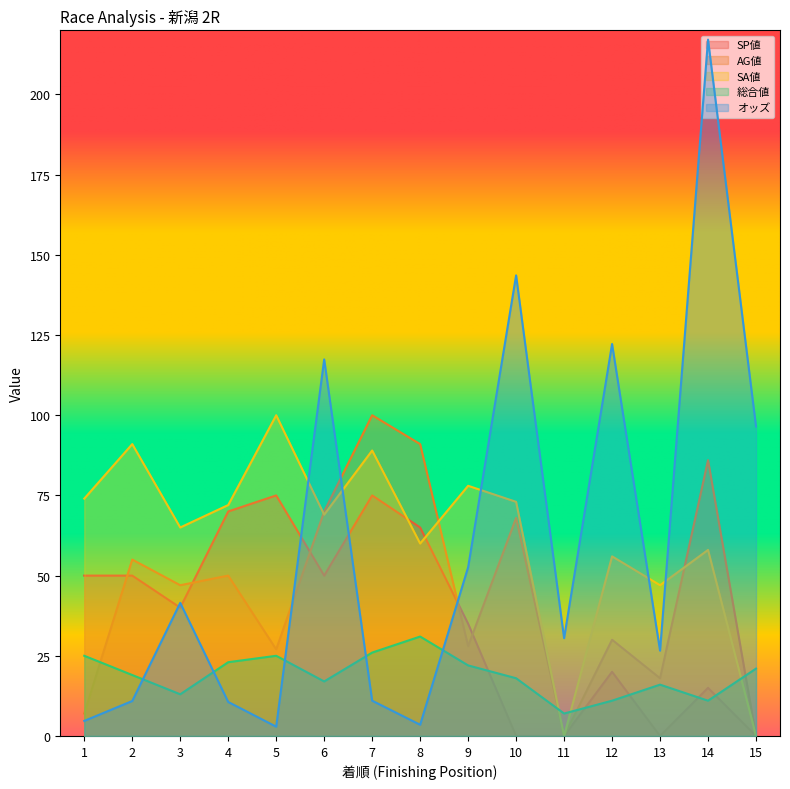

Reading left to right, list all the values displayed in this chart.

SP値: 1=50.0	2=50.0	3=40.0	4=70.0	5=75.0	6=50.0	7=75.0	8=65.0	9=35.0	10=0.0	11=0.0	12=20.0	13=0.0	14=15.0	15=0.0
AG値: 1=7.0	2=55.0	3=47.0	4=50.0	5=27.0	6=70.0	7=100.0	8=91.0	9=28.0	10=68.0	11=0.0	12=30.0	13=18.0	14=86.0	15=0.0
SA値: 1=74.0	2=91.0	3=65.0	4=72.0	5=100.0	6=69.0	7=89.0	8=60.0	9=78.0	10=73.0	11=0.0	12=56.0	13=47.0	14=58.0	15=0.0
総合値: 1=25.0	2=19.0	3=13.0	4=23.0	5=25.0	6=17.0	7=26.0	8=31.0	9=22.0	10=18.0	11=7.0	12=11.0	13=16.0	14=11.0	15=21.0
オッズ: 1=4.7	2=10.9	3=41.5	4=10.6	5=2.9	6=117.4	7=11.0	8=3.5	9=52.6	10=143.6	11=30.5	12=122.2	13=26.6	14=217.1	15=96.5